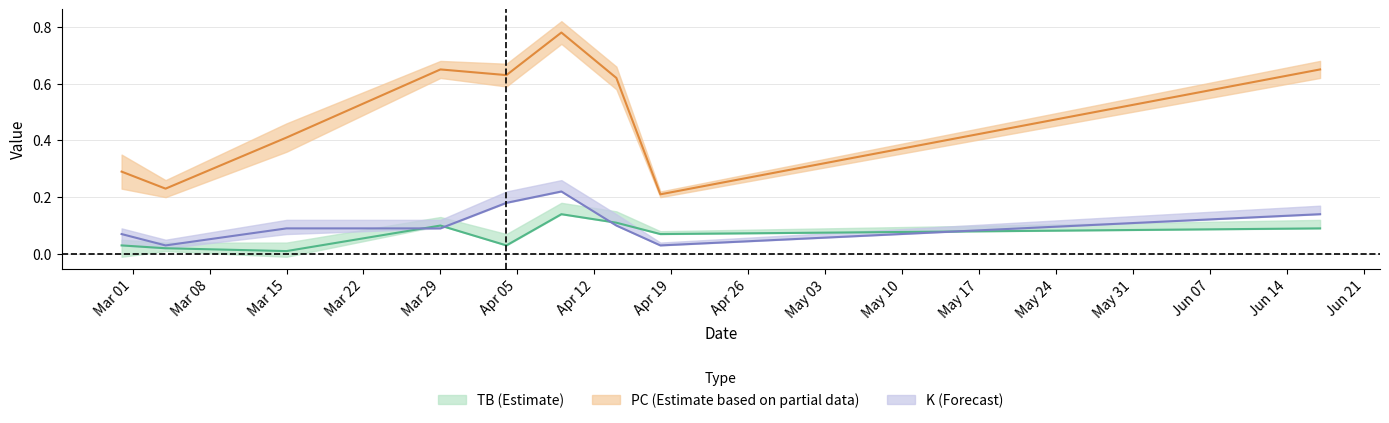

Reading right to left, extract all data points from this chart.

TB: 0.1	0.1	0.1	0.1	0.0	0.1	0.0	0.0	0.0
PC: 0.7	0.2	0.6	0.8	0.6	0.7	0.4	0.2	0.3
K: 0.1	0.0	0.1	0.2	0.2	0.1	0.1	0.0	0.1